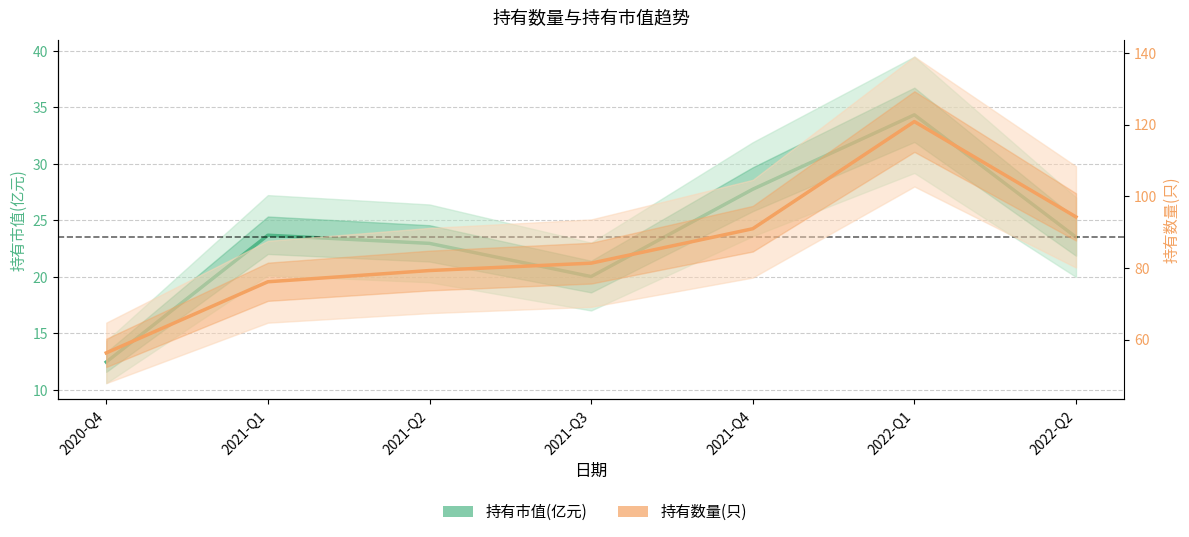

True or false: 持有数量(只) and 持有市值(亿元) intersect in this chart.

False